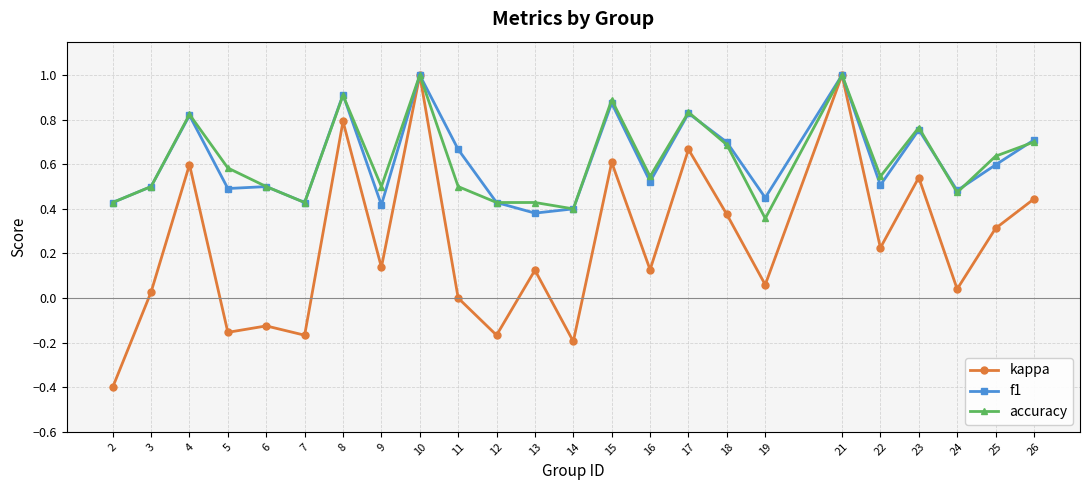

What is the maximum value shown in the chart?

1.0